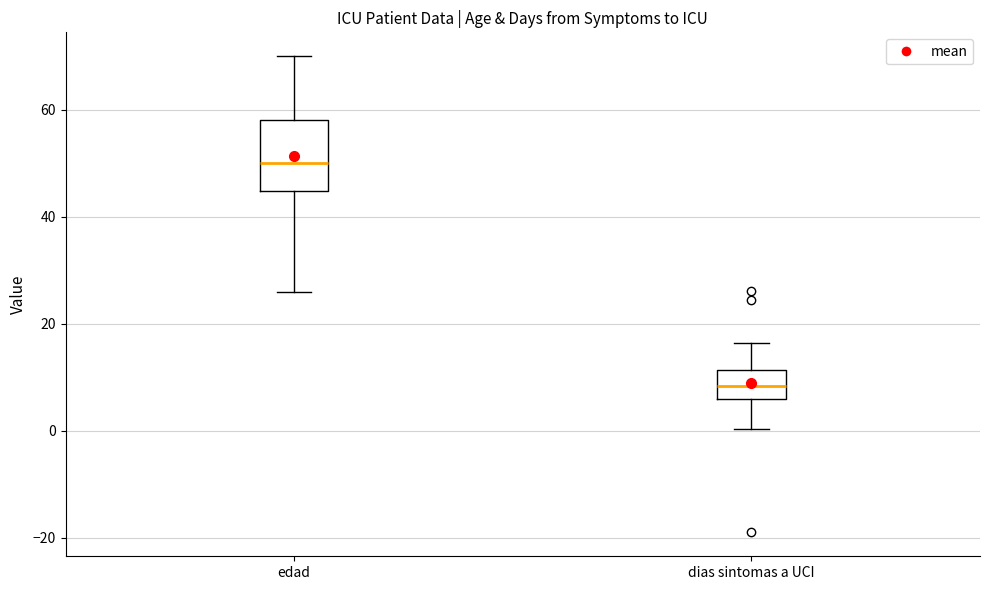

Reading left to right, read every box against the y-axis: the position of its median line, the range the box covers, and the ends of its whiskers. The values are not printed on the chart, so give them approximately, as read against the axis.

edad: median 50, box 44 to 58, whiskers 26 to 70
dias sintomas a UCI: median 8, box 6 to 12, whiskers 0 to 16